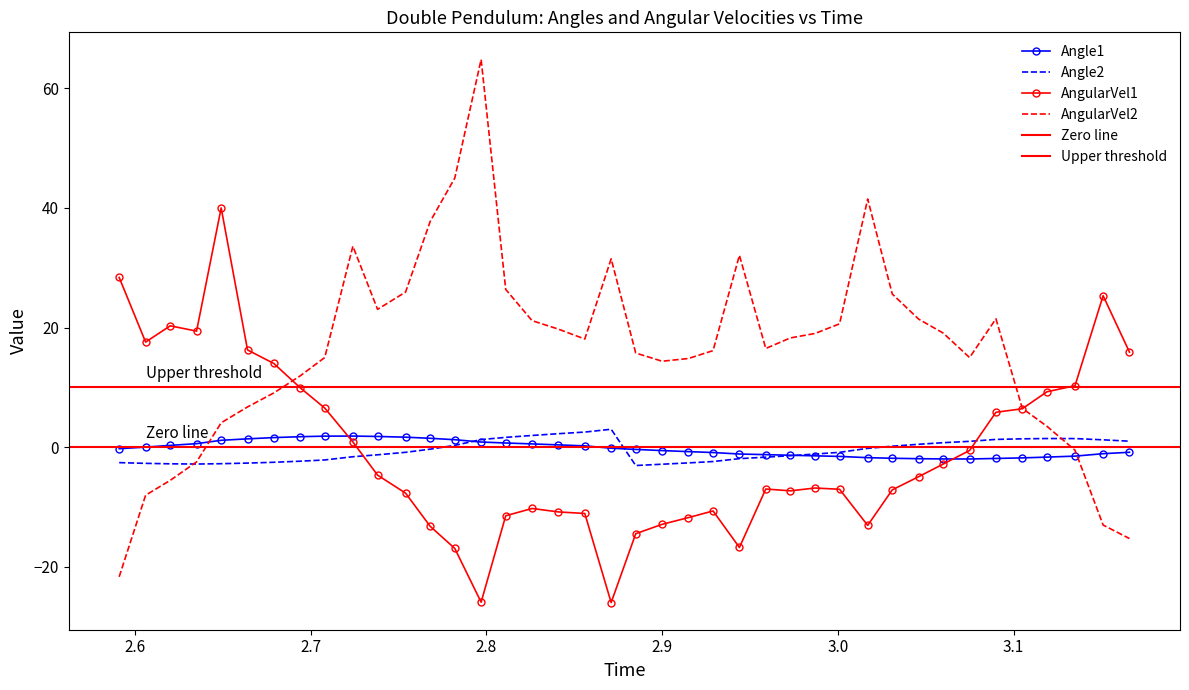

What is the minimum value for AngularVel2?

-21.7